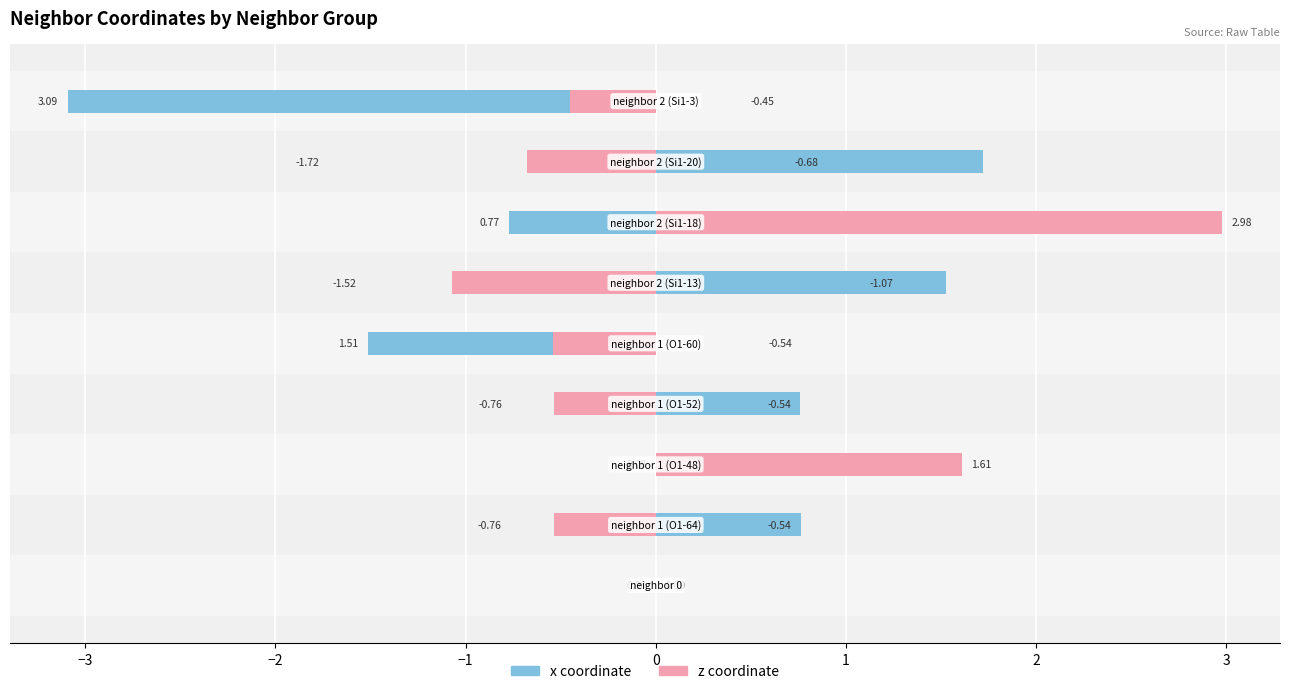

True or false: z coordinate has a value of 1.6 at 2.

False